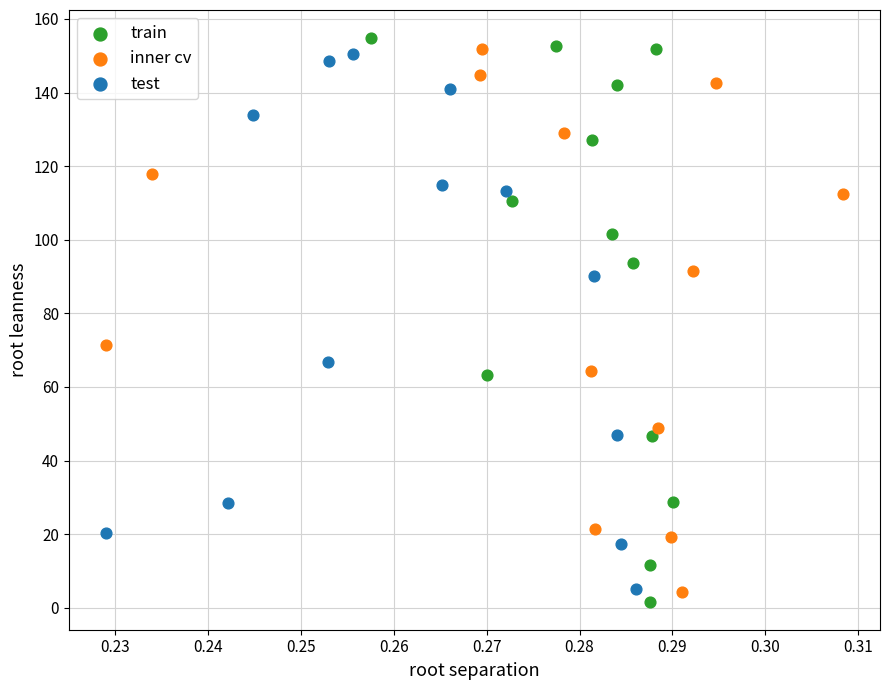

Which series contains the highest Y value?

train